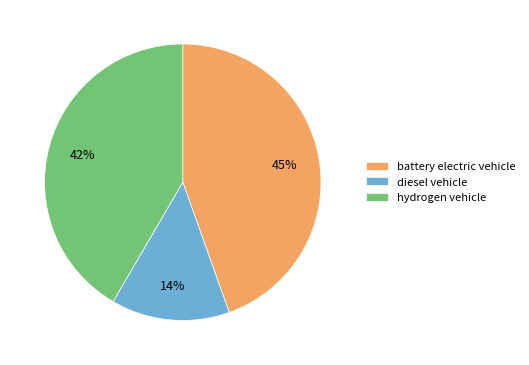

To the nearest percent, what percentage of the pie is battery electric vehicle?

45%